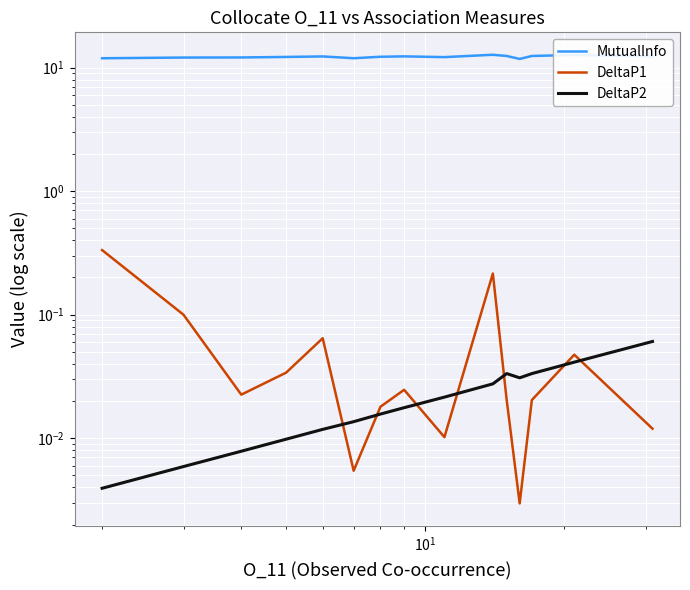

True or false: DeltaP2 has a value of 0.0 at 6.

False